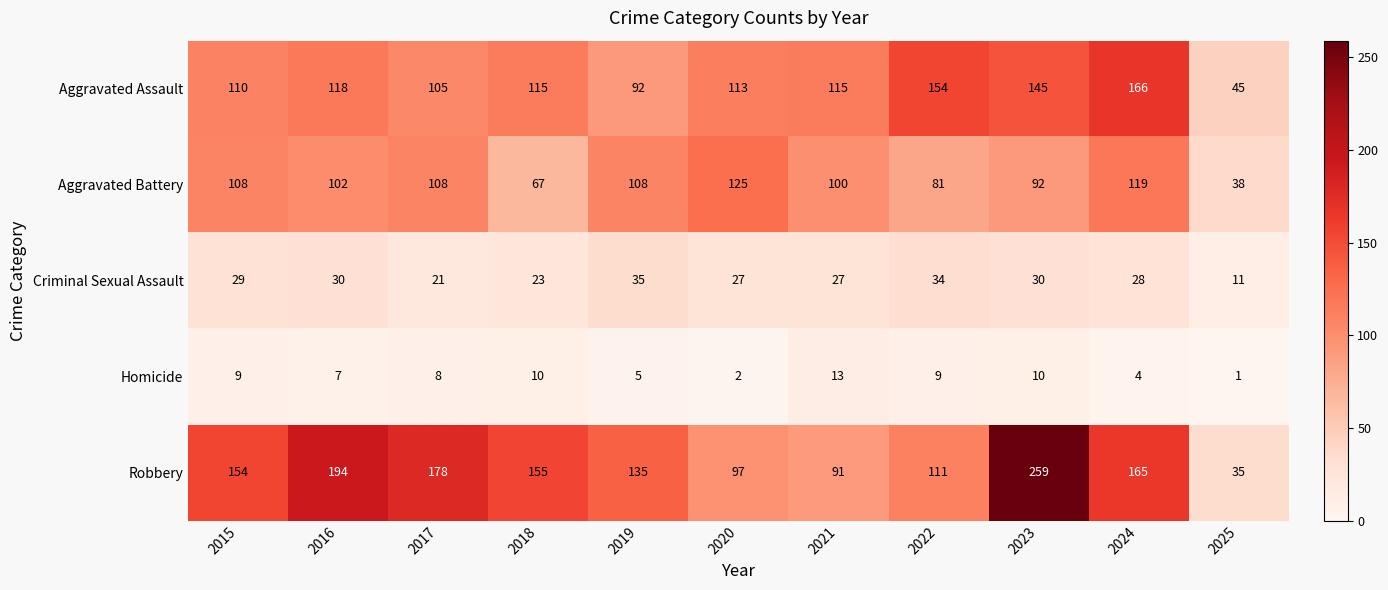

At which category is the sum across all series the highest?

2023